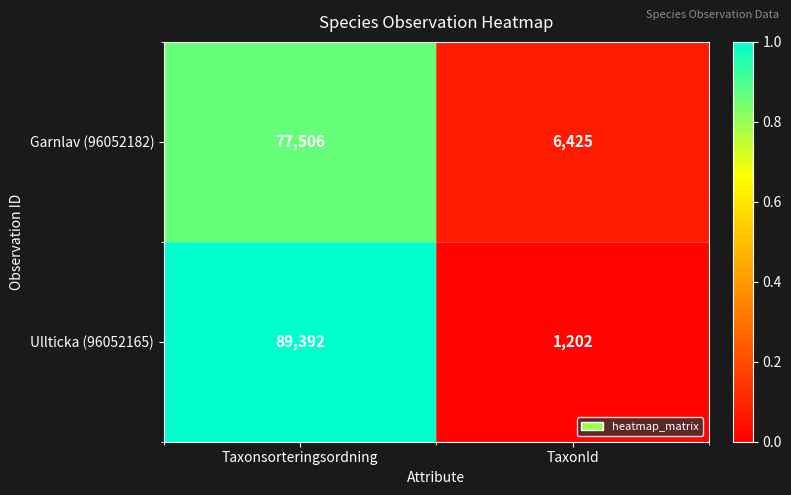

Which series has the largest total across all categories?

Ullticka (96052165)